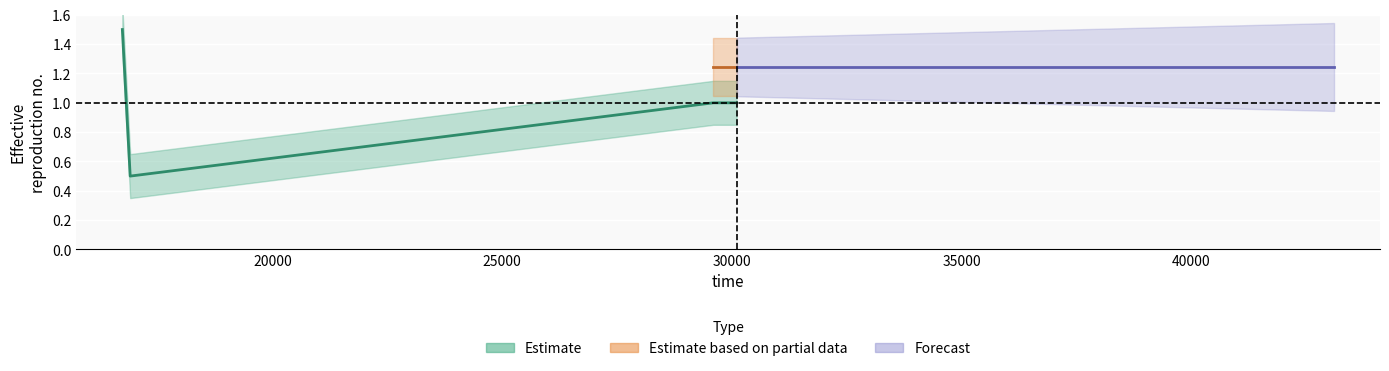

How many interior local valleys (lower than both neighbors) does the data have?

1